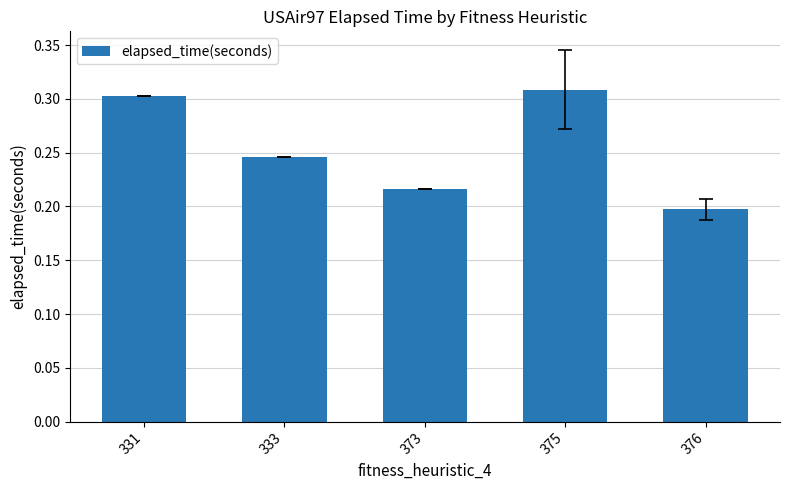

Which has a higher value, 331 or 373?

331